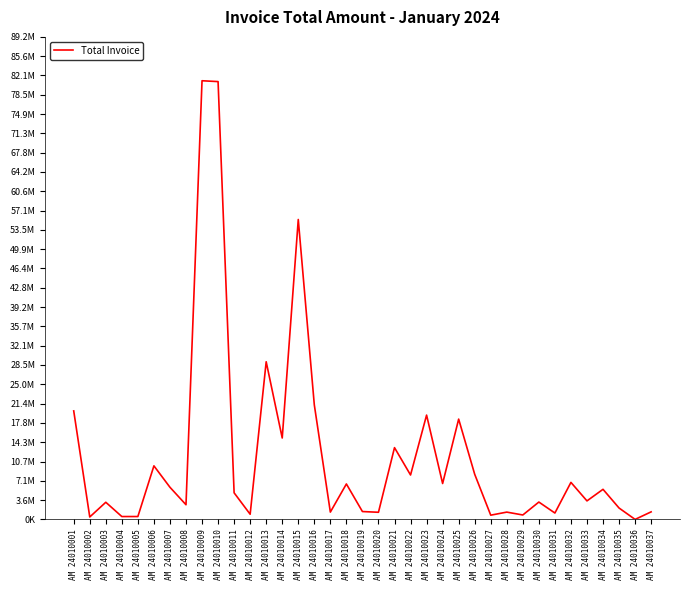

Is this an area chart (filled region under the line)?

No